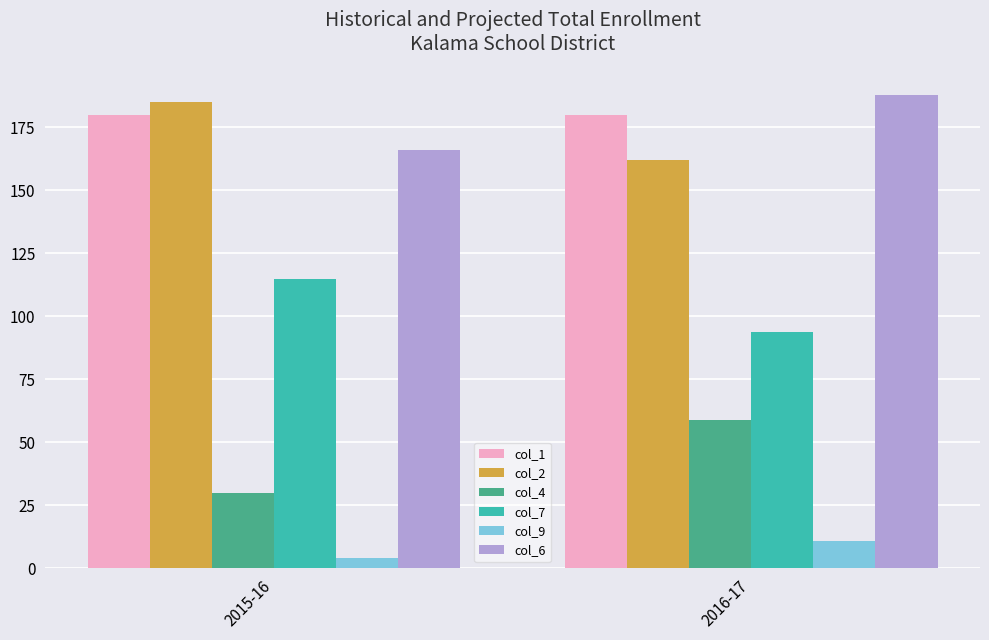

Count the number of categories in the chart.

2